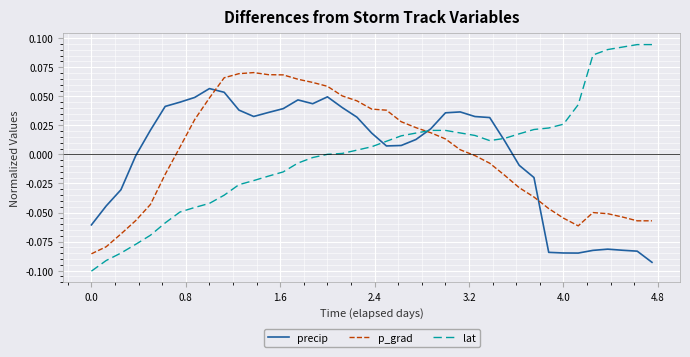

Which series ends up on top after the final intersection of p_grad and precip?

p_grad